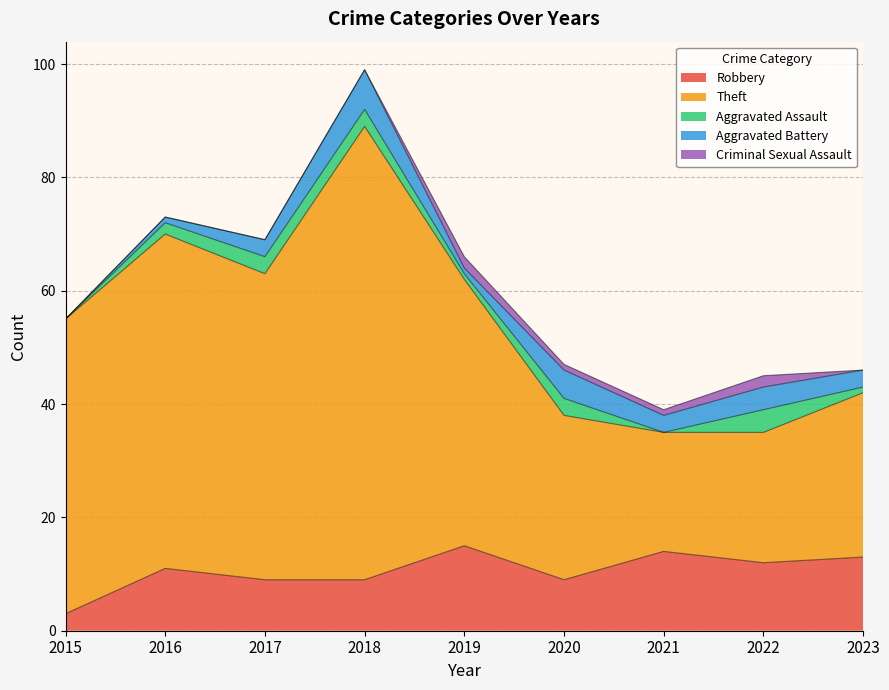

Which series has the largest total across all categories?

Theft